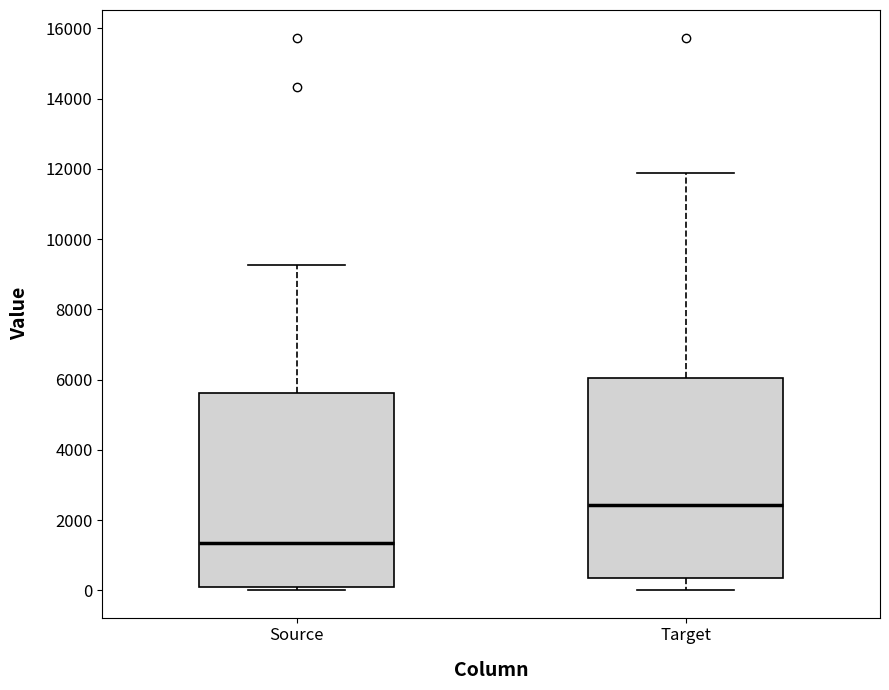

Comparing the boxes themselves (not the whiskers), which one is the tallest?

Target